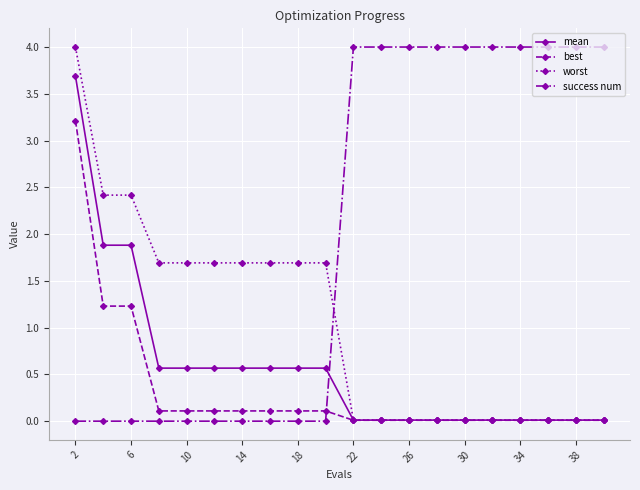

At how many categories does at least one series exceed 2?

13